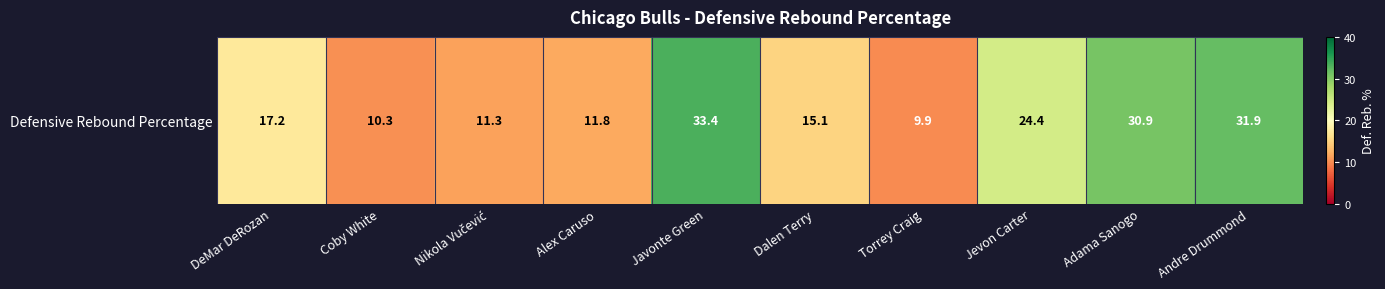

At which label does the data first exceed 17?

DeMar DeRozan